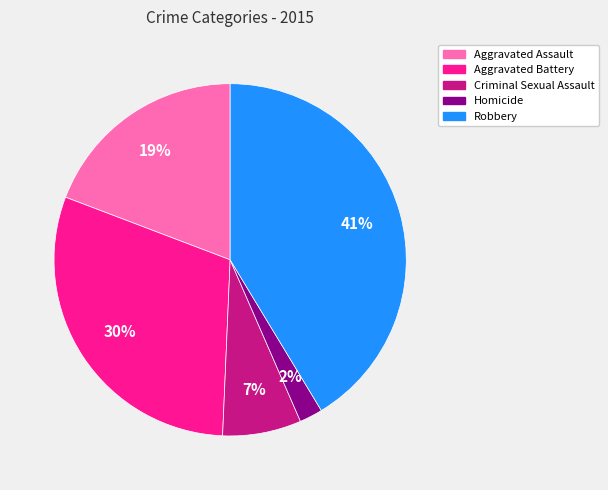

Count the number of slices in the pie.

5